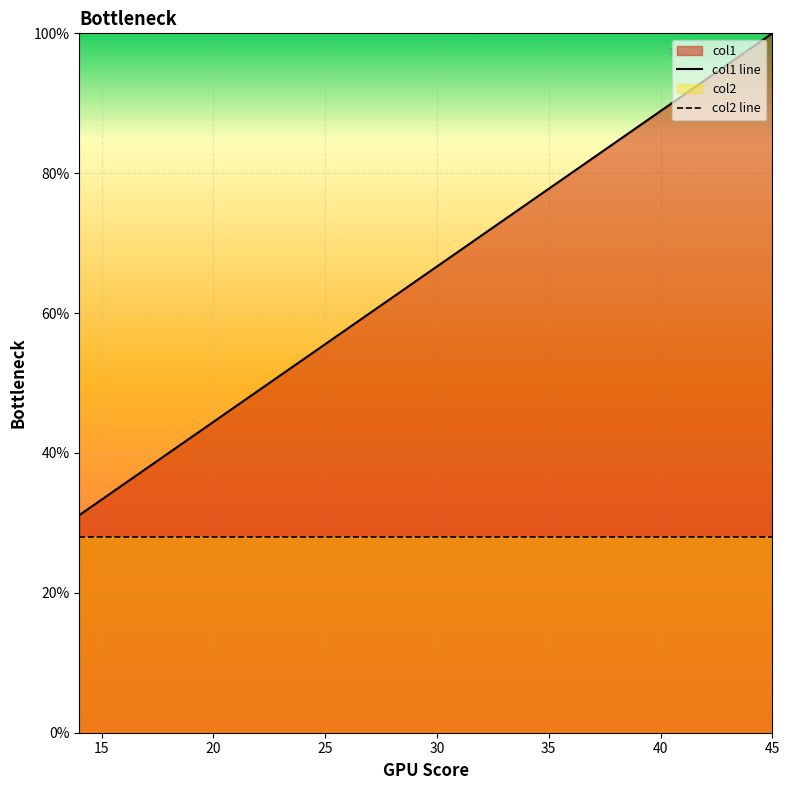

Which series has the largest total across all categories?

col1 line